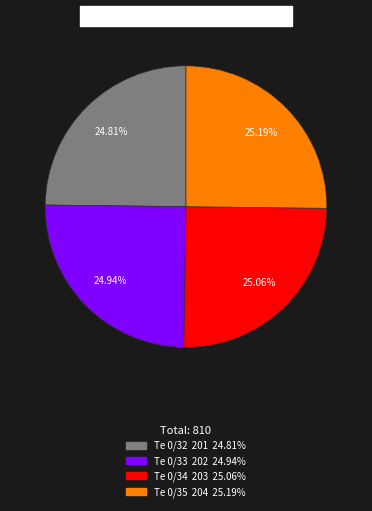

Approximately how many times larger is the value at Te 0/34 compared to Te 0/32?

1.0